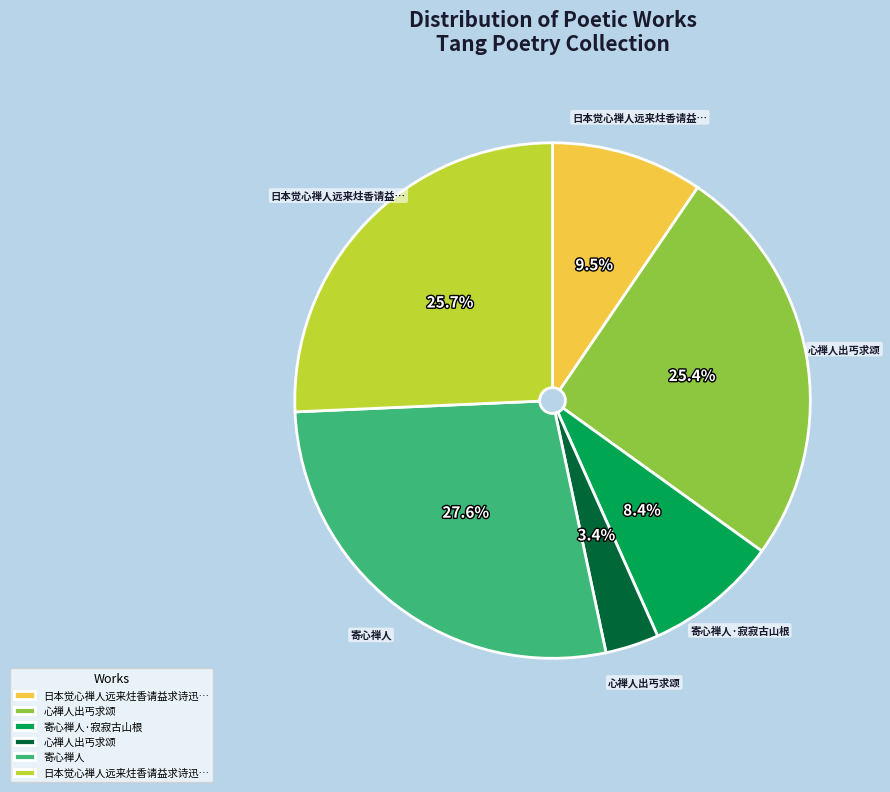

To the nearest percent, what is the difference between the largest and smallest slice percentages?

24%